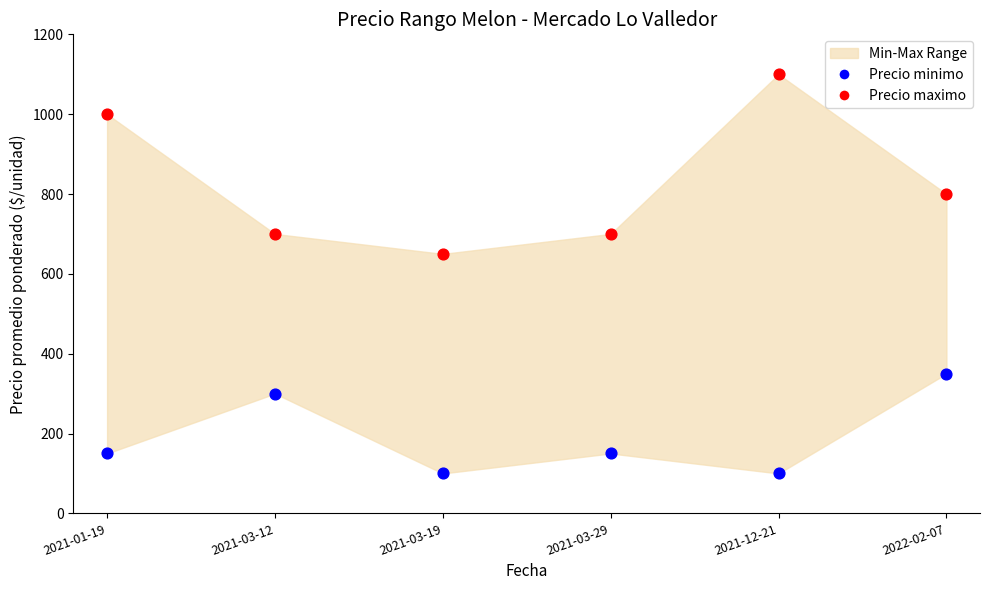

Which series contains the highest Y value?

Precio maximo